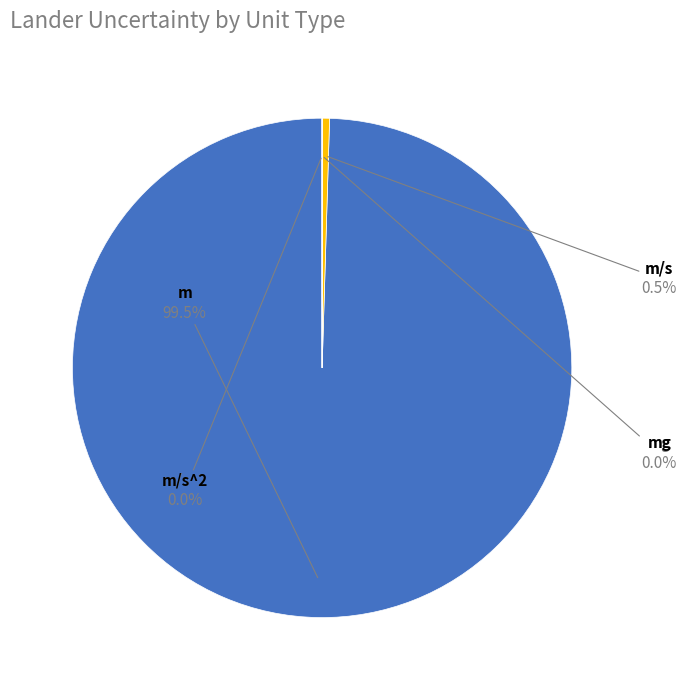

Does any single category account for the majority?

Yes